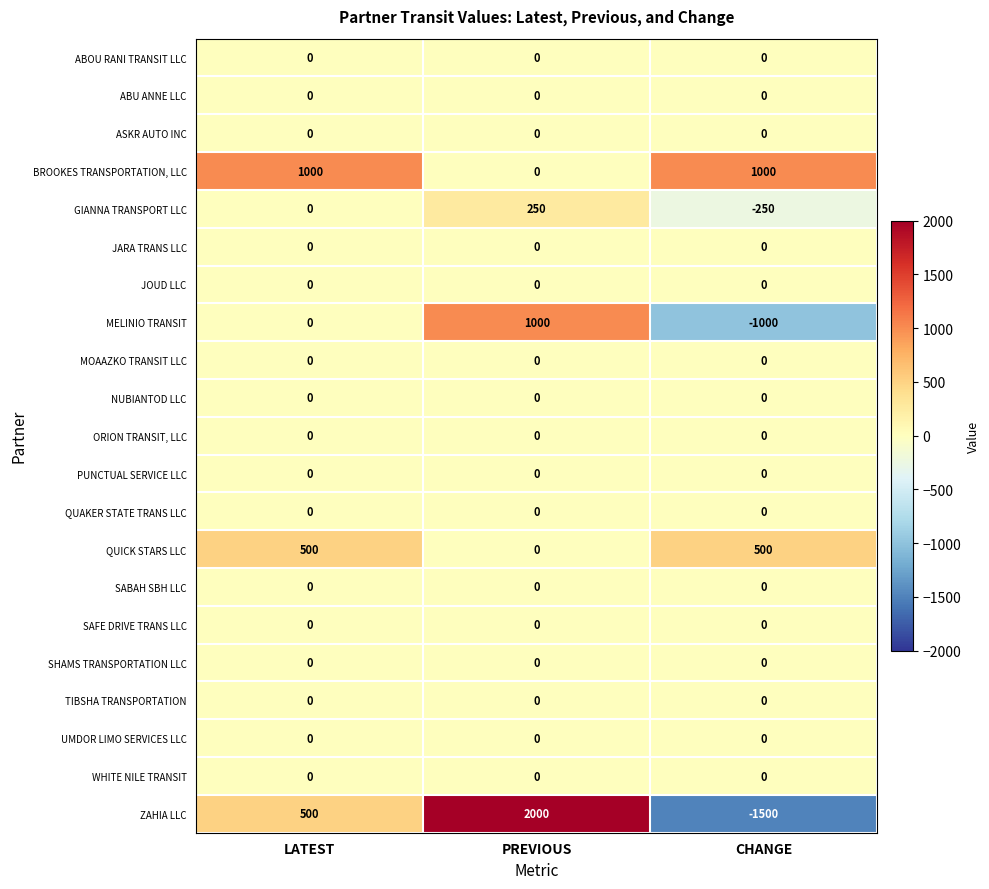

What is the total value across all series at CHANGE?

-1250